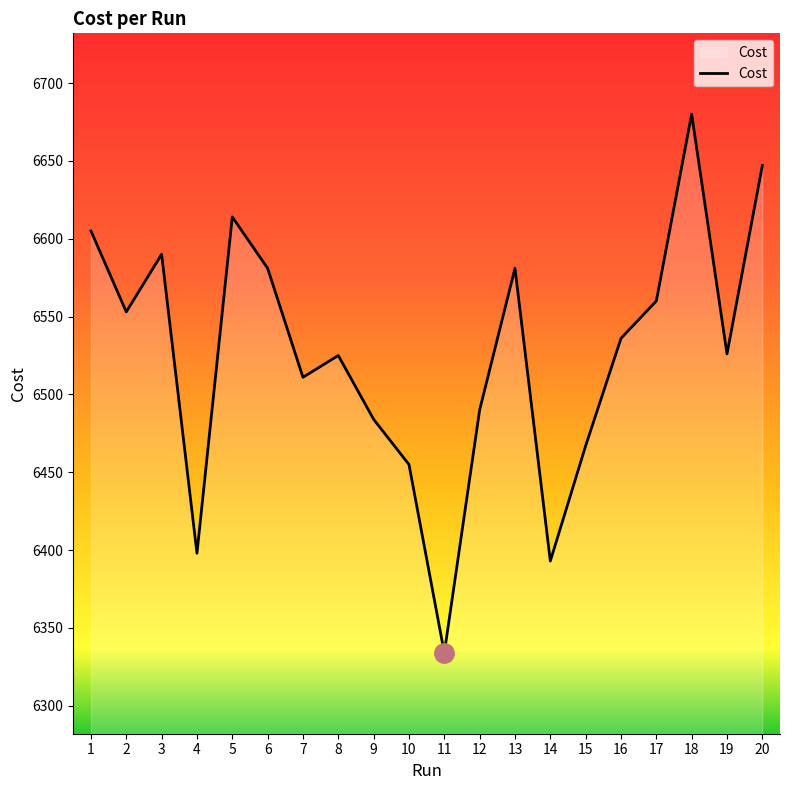

What is the average value?

6526.5